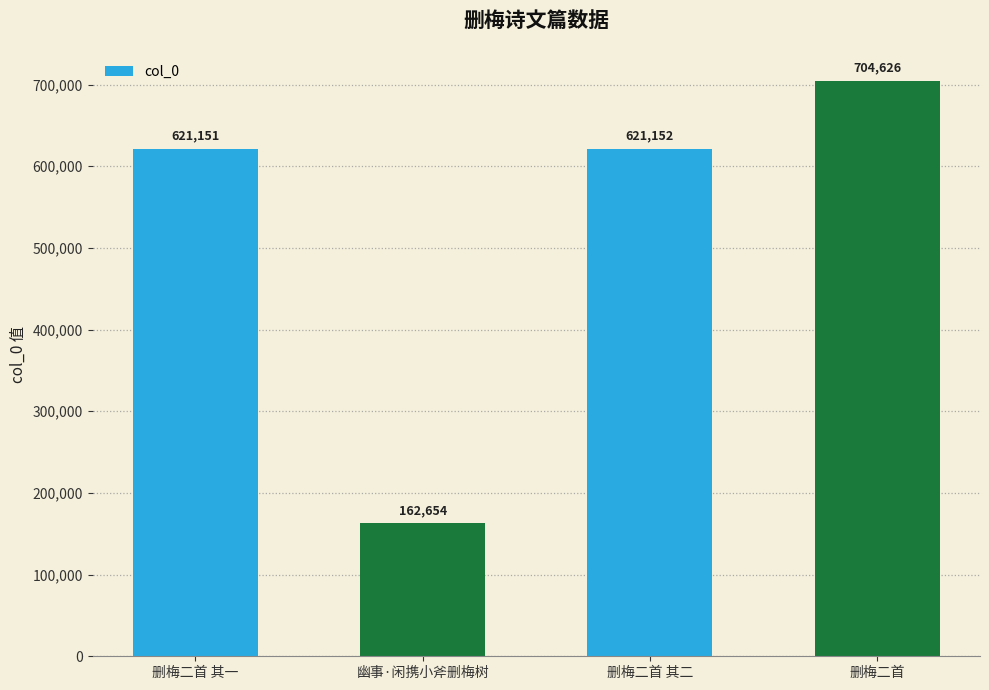

Reading right to left, list all the values displayed in this chart.

删梅二首=704626	删梅二首 其二=621152	幽事·闲携小斧删梅树=162654	删梅二首 其一=621151